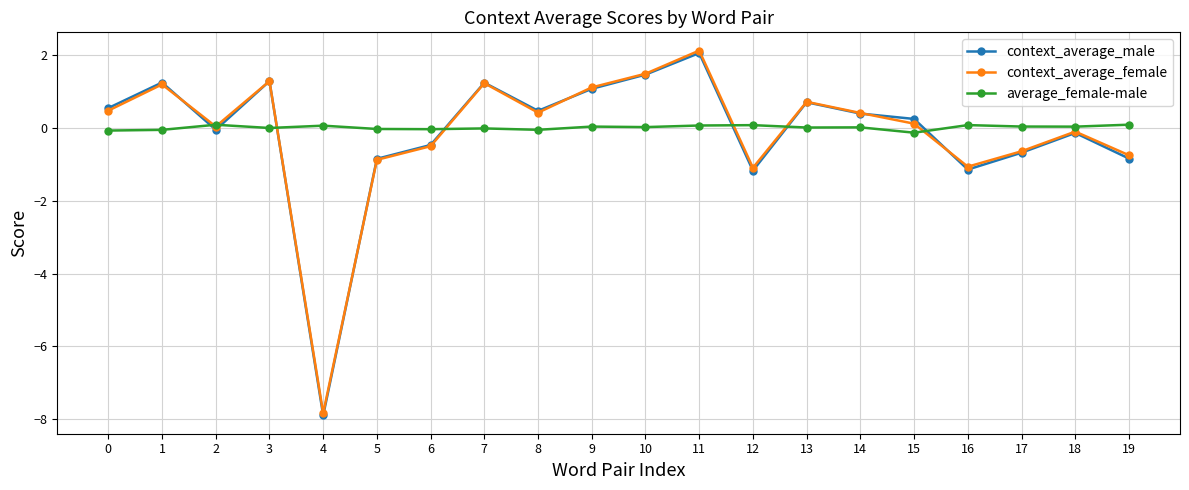

At how many categories does at least one series exceed -6?

20